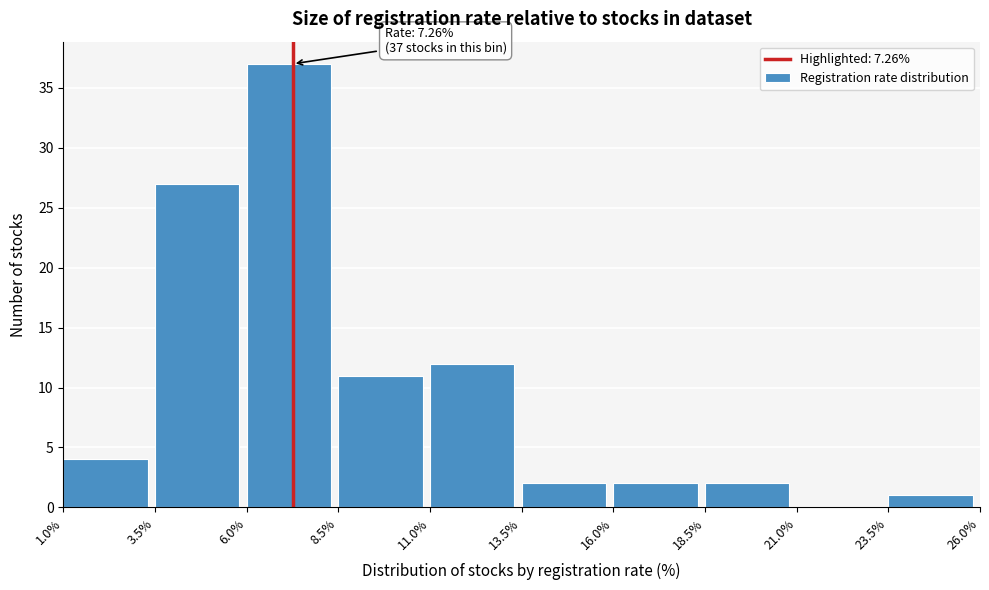

Over which range of the x-axis is the bar tallest?

6.0% to 8.5%